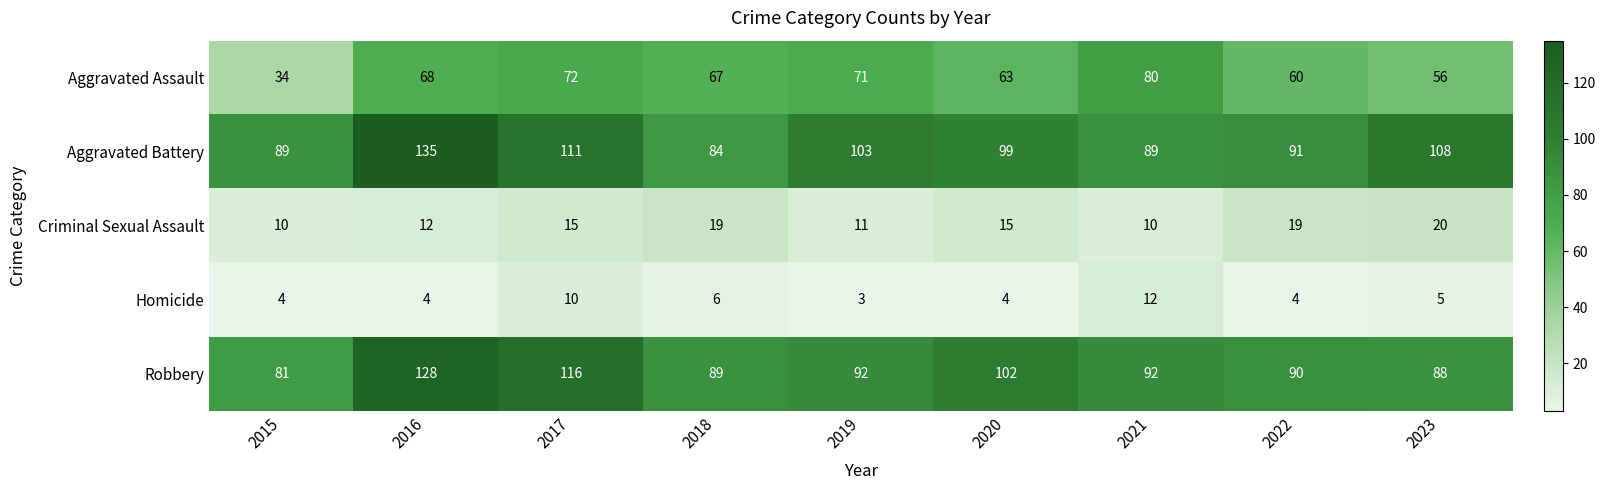

The Homicide series shows 4 at 2016. True or false?

True